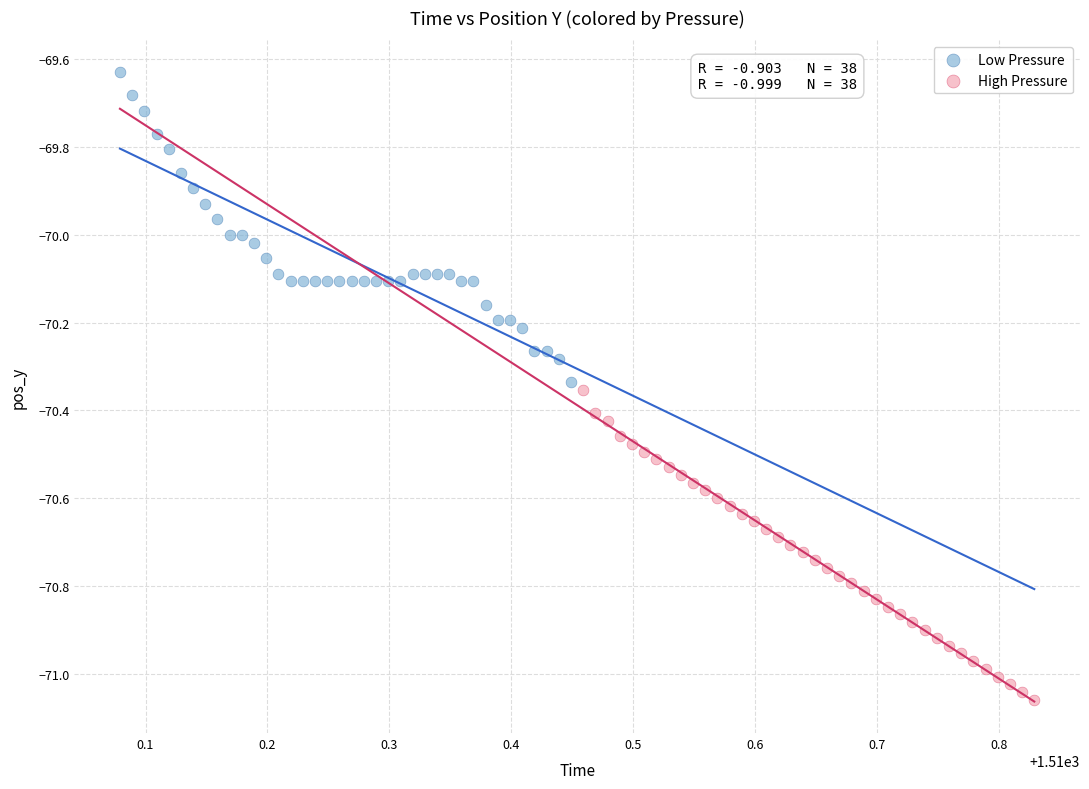

Which series contains the highest Y value?

Low Pressure